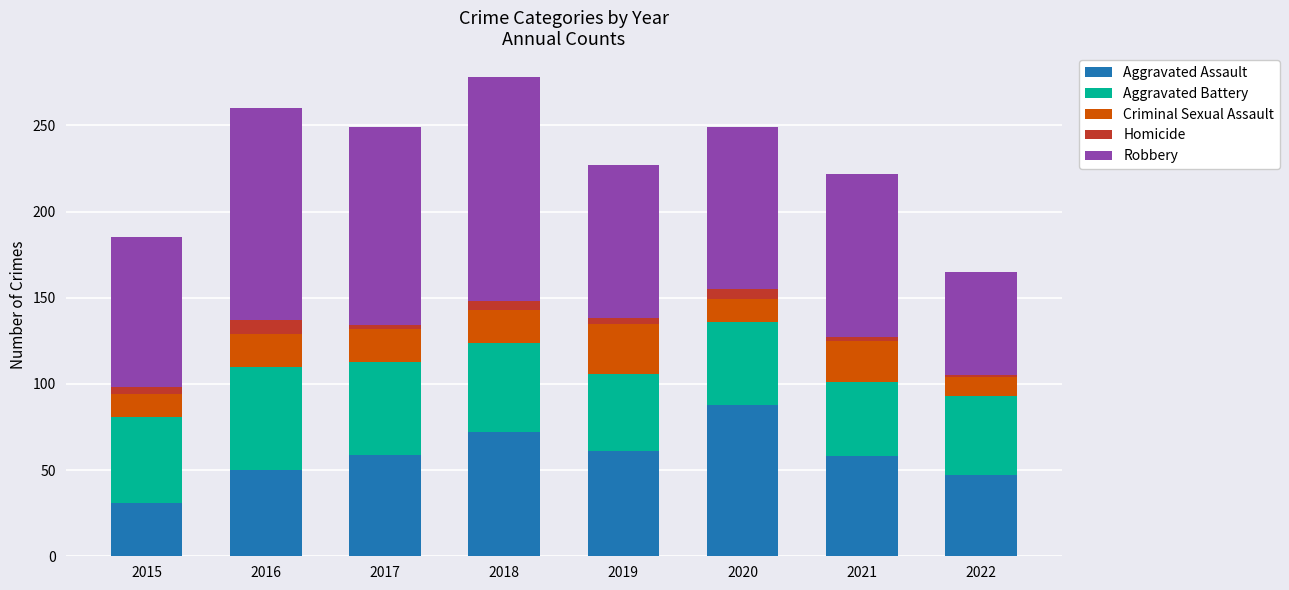

What is the highest value of the Aggravated Assault series?

88